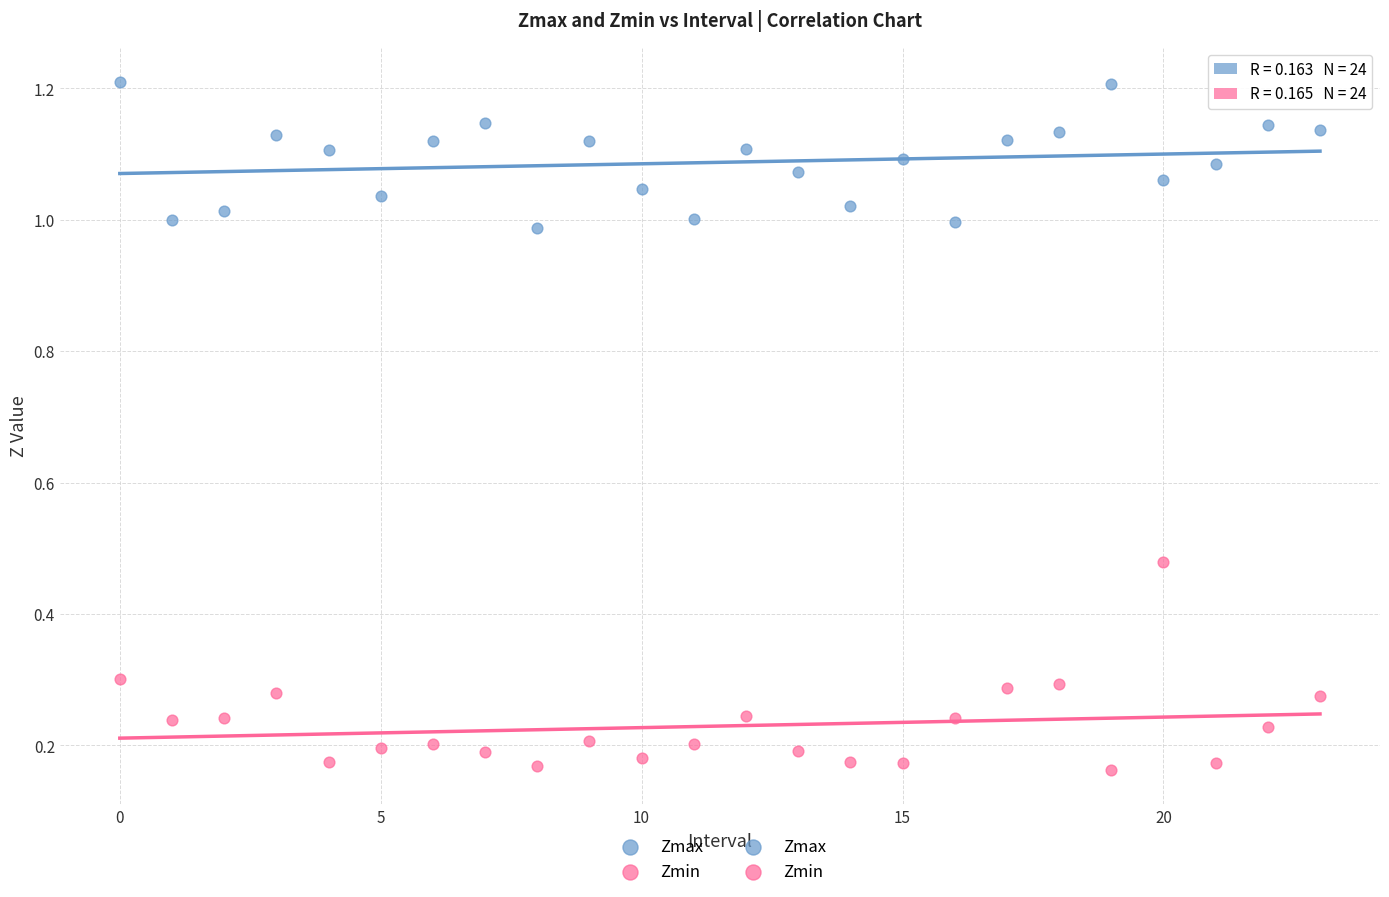

Which series contains the lowest Y value?

Zmin